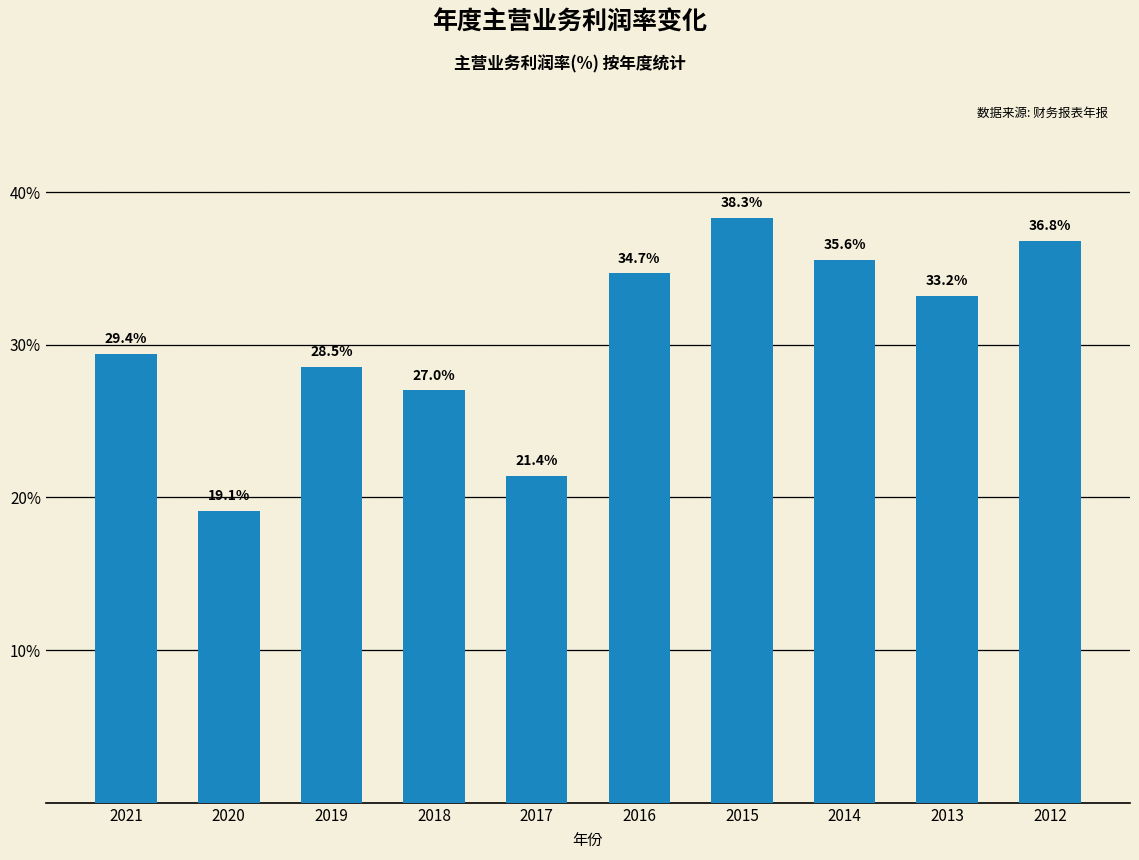

List the labels in order of value, largest first.

2015, 2012, 2014, 2016, 2013, 2021, 2019, 2018, 2017, 2020